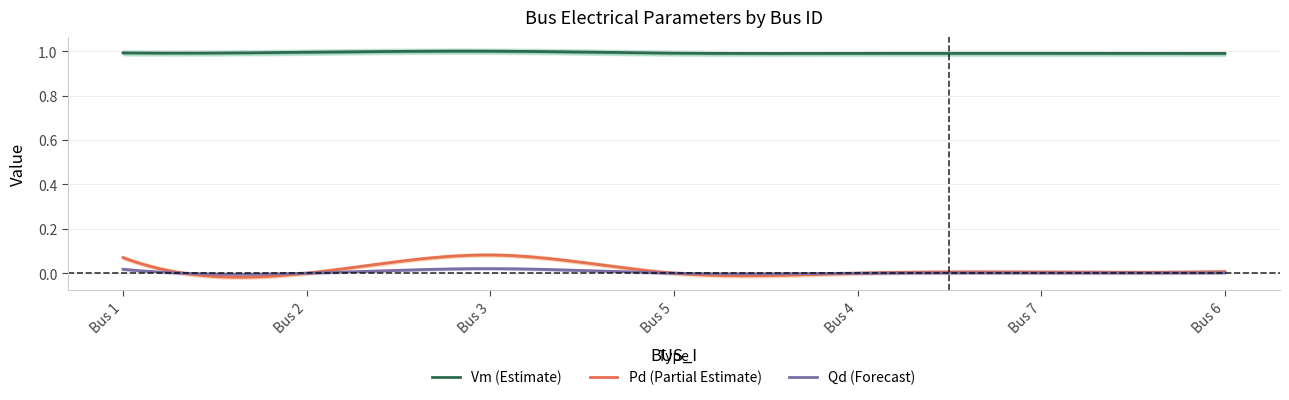

True or false: Qd (Forecast) and Vm (Estimate) intersect in this chart.

False